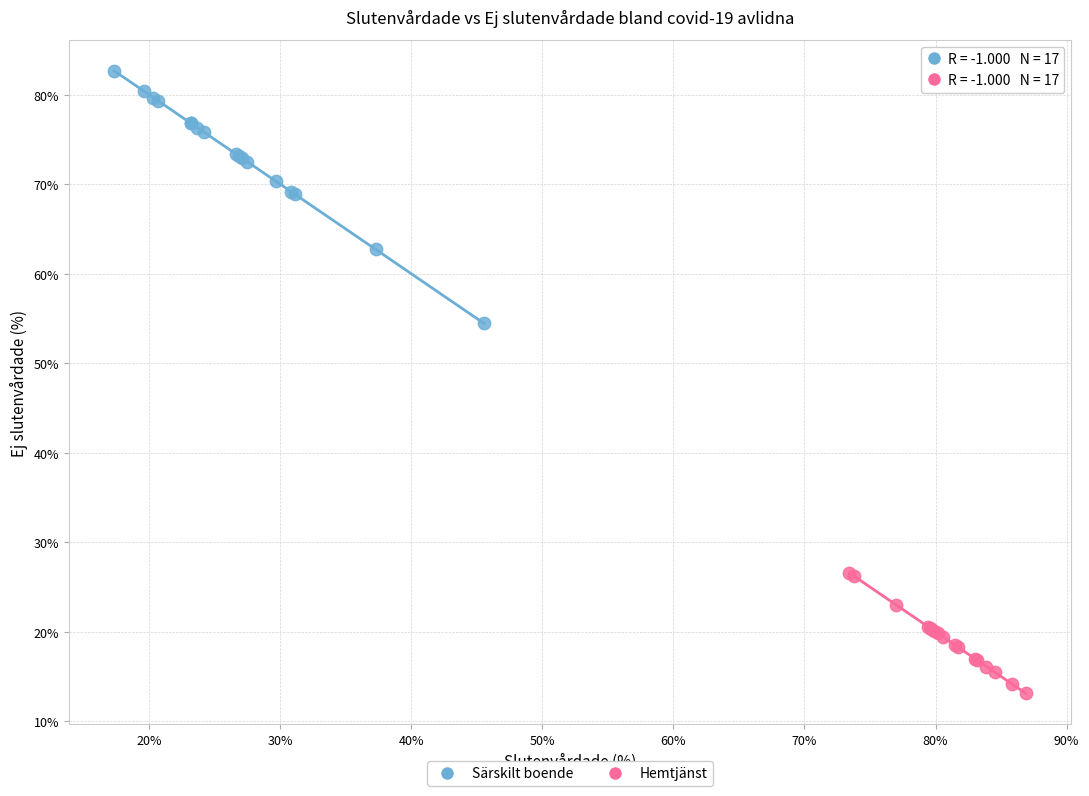

Which series reaches the maximum Y coordinate?

Särskilt boende